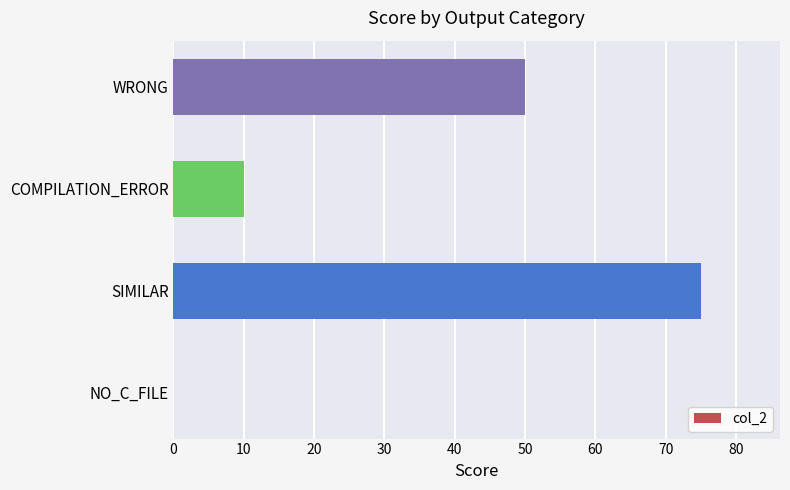

The chart shows a value of 6 at COMPILATION_ERROR. True or false?

False